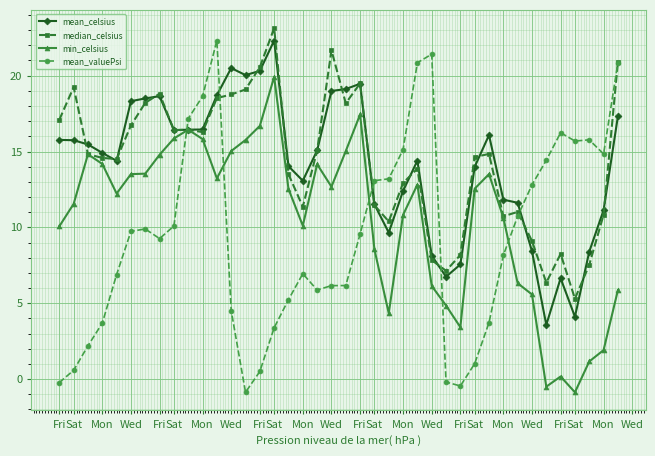

What is the maximum value shown in the chart?

23.1